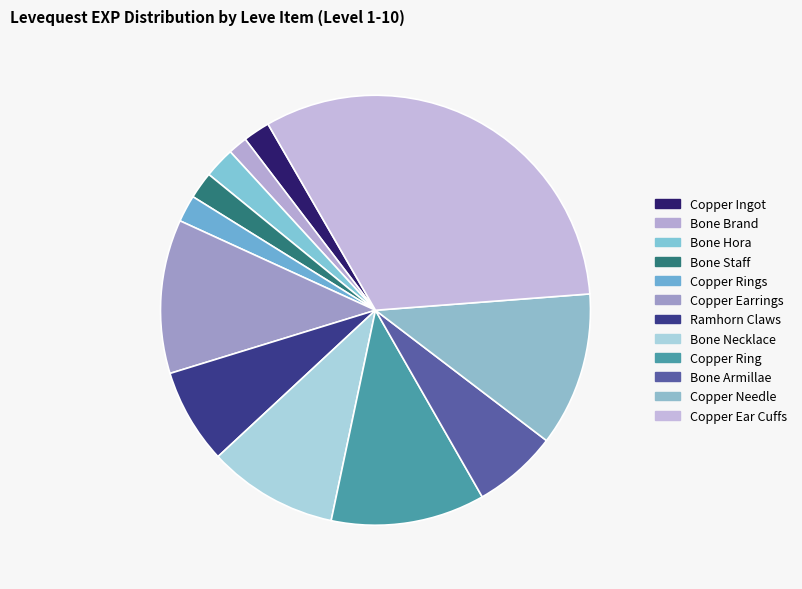

Count the number of slices in the pie.

12